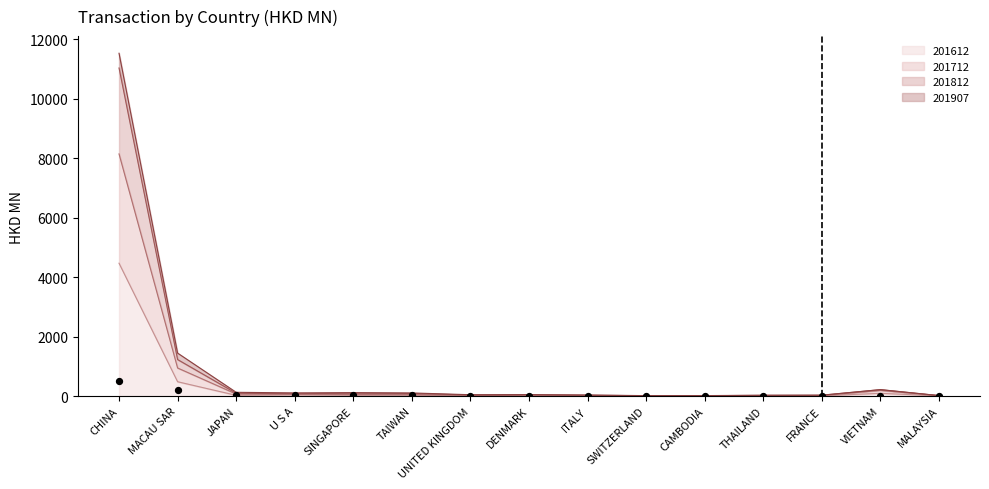

Which has a higher value, SWITZERLAND or TAIWAN?

TAIWAN